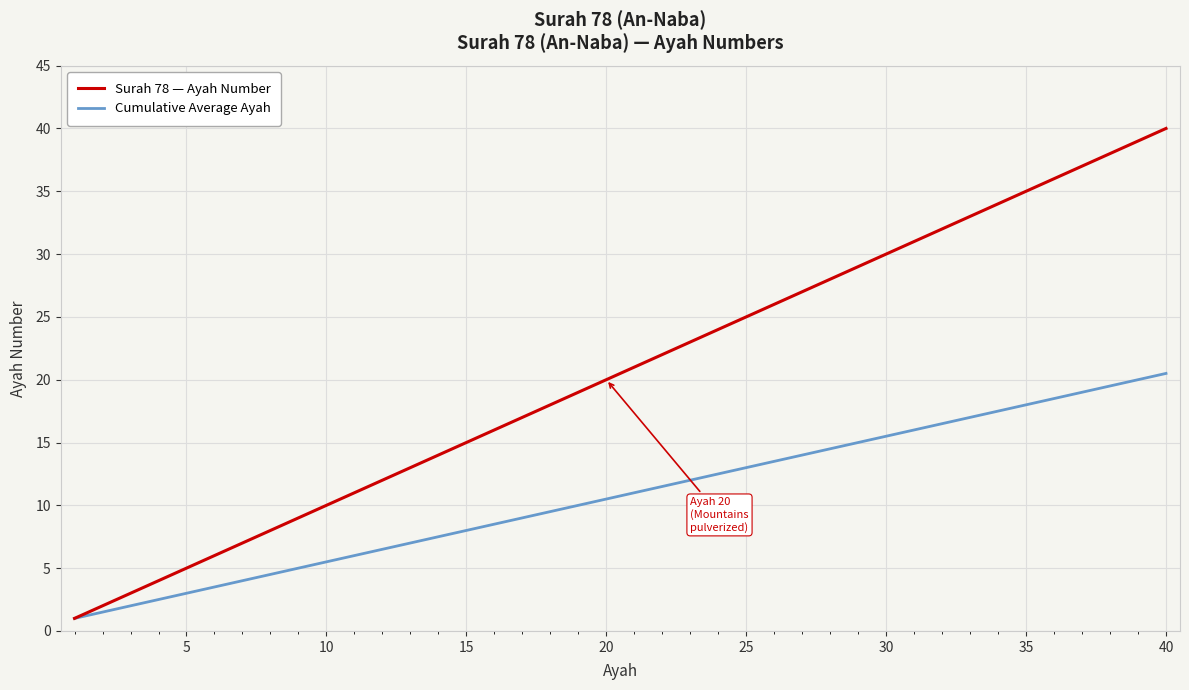

Reading right to left, extract all data points from this chart.

Surah 78 — Ayah Number: 40.0	39.0	38.0	37.0	36.0	35.0	34.0	33.0	32.0	31.0	30.0	29.0	28.0	27.0	26.0	25.0	24.0	23.0	22.0	21.0	20.0	19.0	18.0	17.0	16.0	15.0	14.0	13.0	12.0	11.0	10.0	9.0	8.0	7.0	6.0	5.0	4.0	3.0	2.0	1.0
Cumulative Average Ayah: 20.5	20.0	19.5	19.0	18.5	18.0	17.5	17.0	16.5	16.0	15.5	15.0	14.5	14.0	13.5	13.0	12.5	12.0	11.5	11.0	10.5	10.0	9.5	9.0	8.5	8.0	7.5	7.0	6.5	6.0	5.5	5.0	4.5	4.0	3.5	3.0	2.5	2.0	1.5	1.0